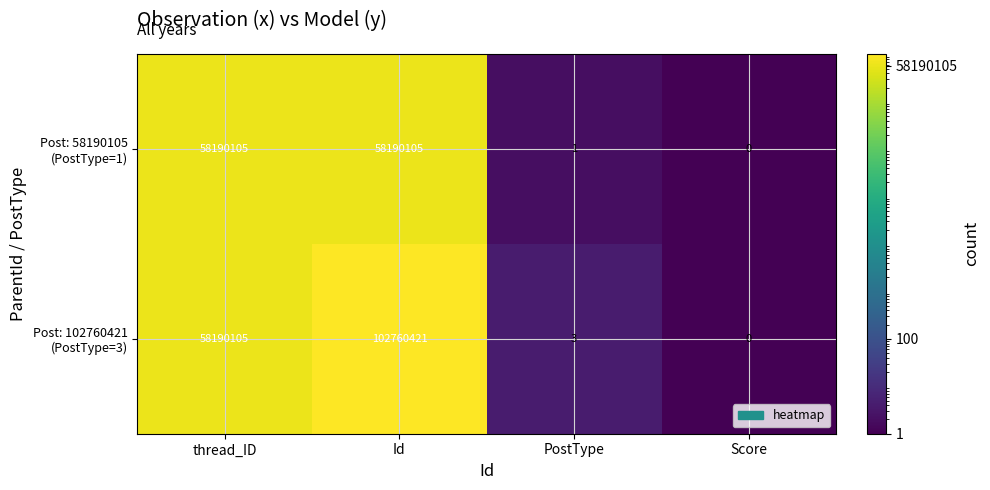

What is the total value across all series at Id?

160950526